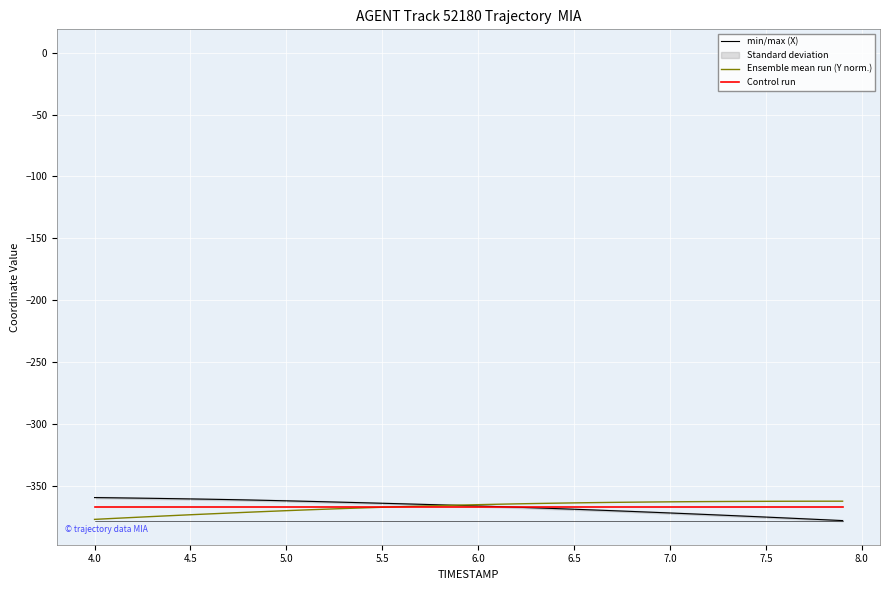

What is the minimum value for min/max (X)?

-378.2